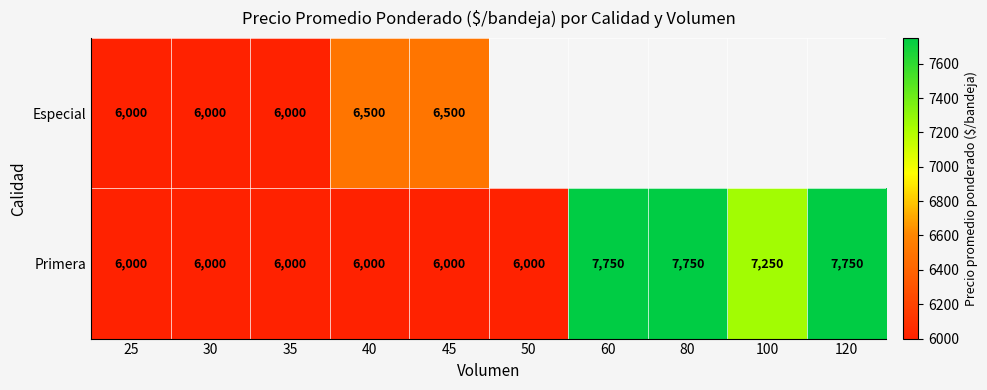

What is the maximum value shown in the chart?

7750.0